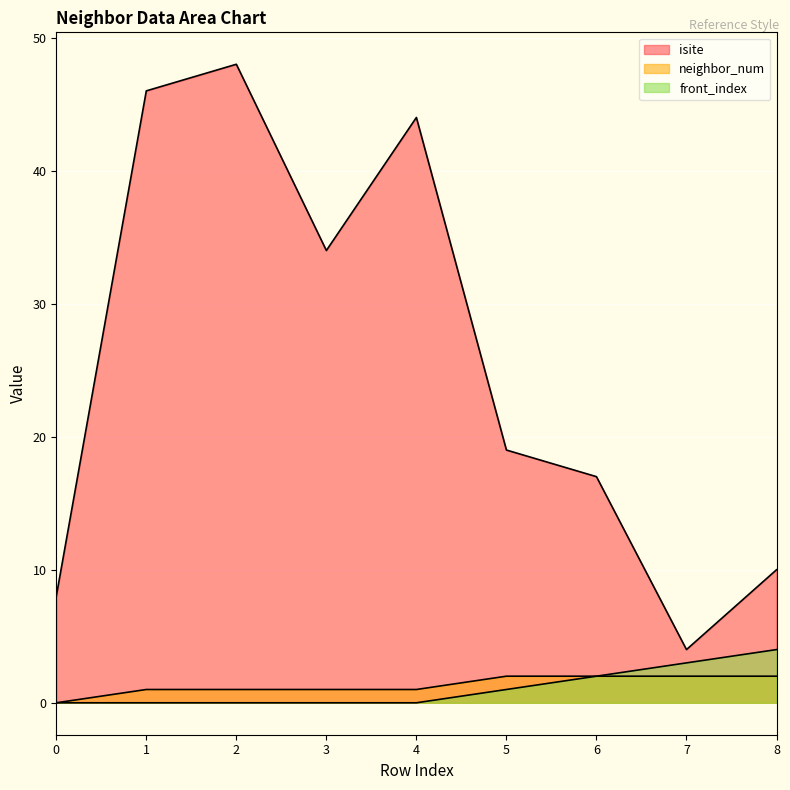

Reading left to right, what are all the values shown in this chart?

isite: 0=8	1=46	2=48	3=34	4=44	5=19	6=17	7=4	8=10
neighbor_num: 0=0	1=1	2=1	3=1	4=1	5=2	6=2	7=2	8=2
front_index: 0=0	1=0	2=0	3=0	4=0	5=1	6=2	7=3	8=4